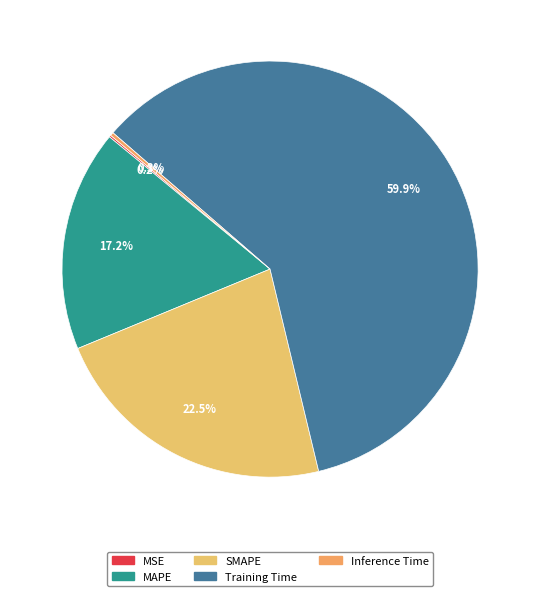

Rank the categories by value from highest to lowest.

Training Time, SMAPE, MAPE, Inference Time, MSE